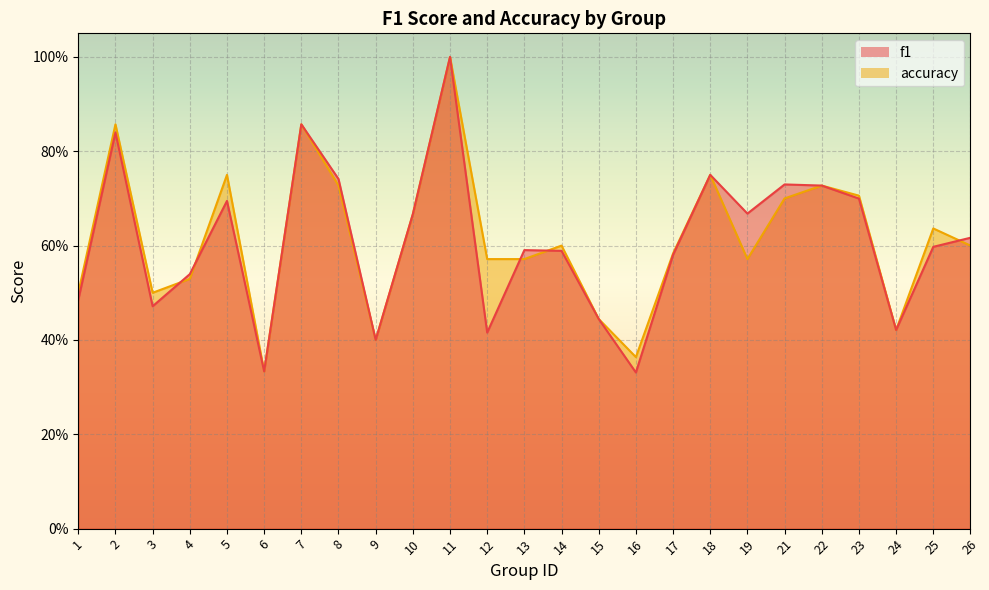

Which has a higher value, 26 or 16?

26